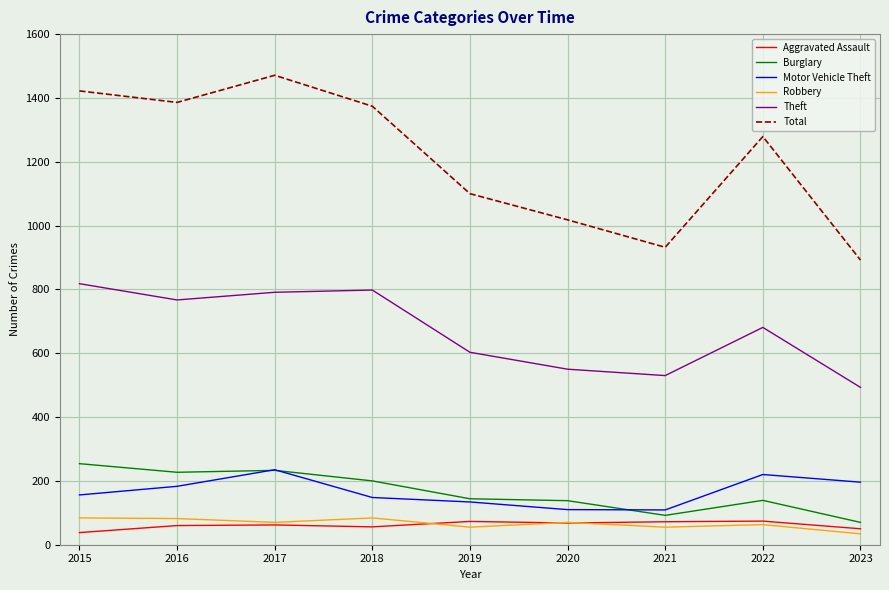

True or false: Motor Vehicle Theft and Aggravated Assault intersect in this chart.

False